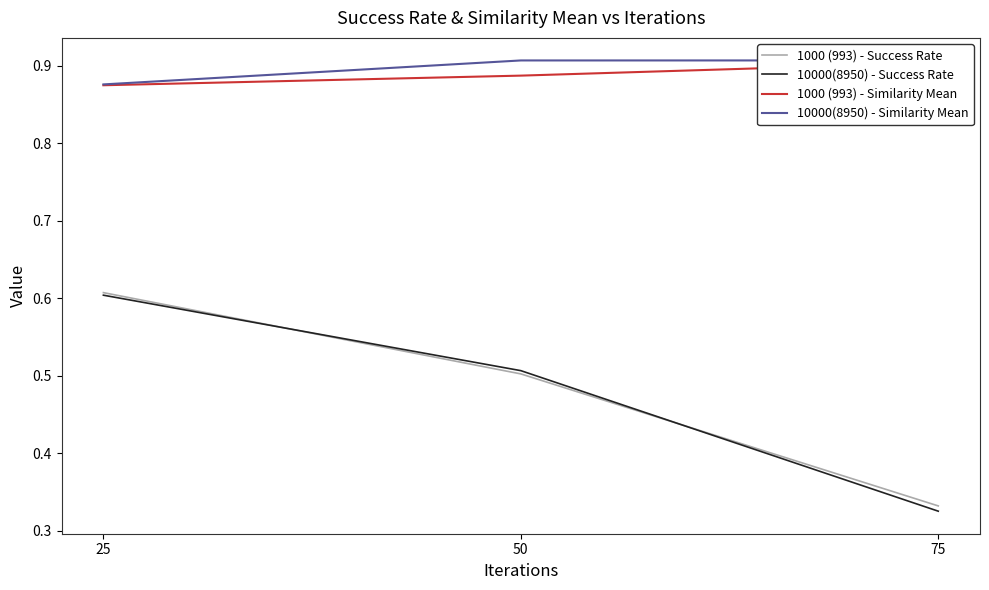

What is the sum of all 1000 (993) - Similarity Mean values?

2.7